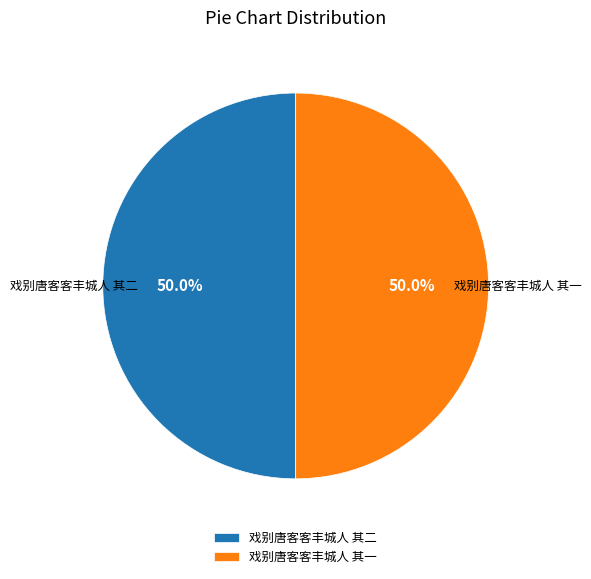

Do 戏别唐客客丰城人 其一 and 戏别唐客客丰城人 其二 together represent more than half of the pie?

Yes